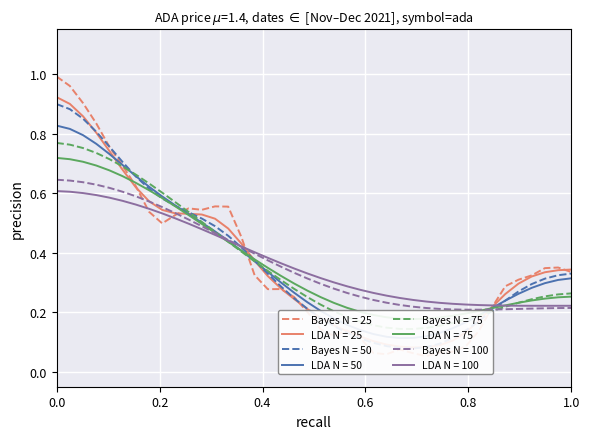

What is the maximum value shown in the chart?

1.0